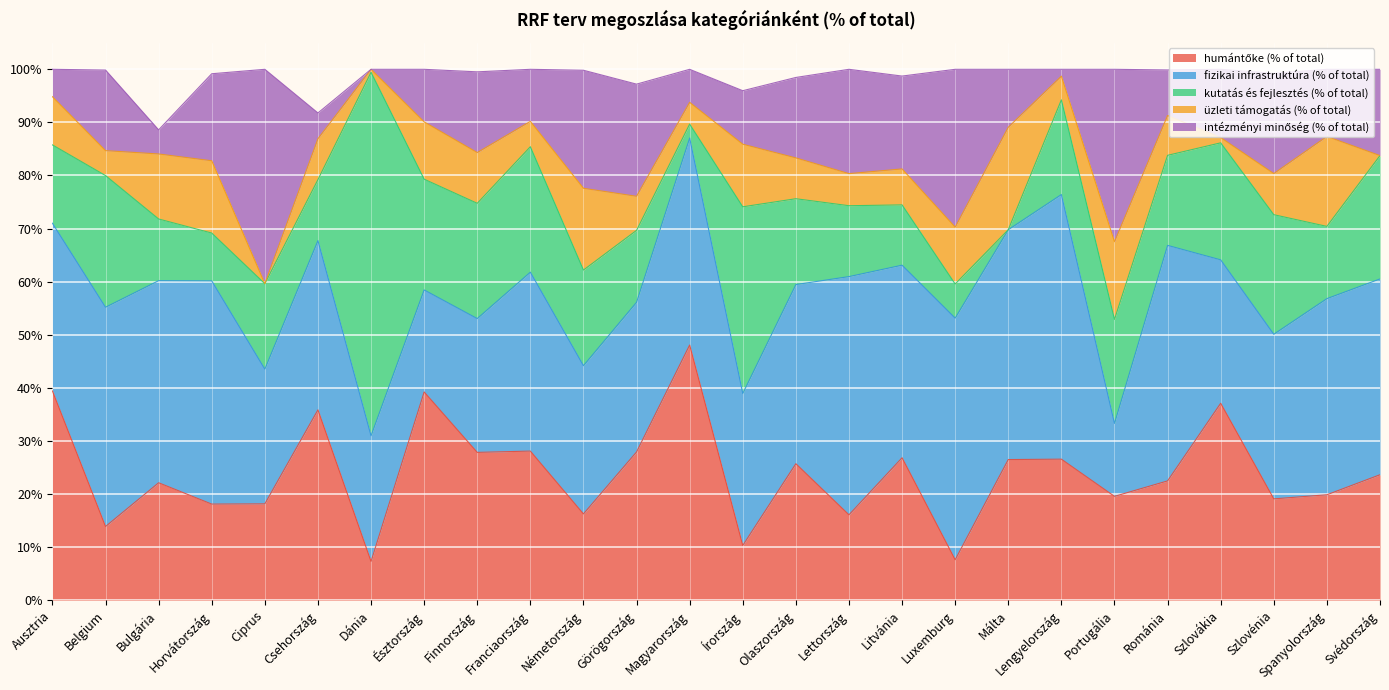

Does the chart display data point markers on the line(s)?

No